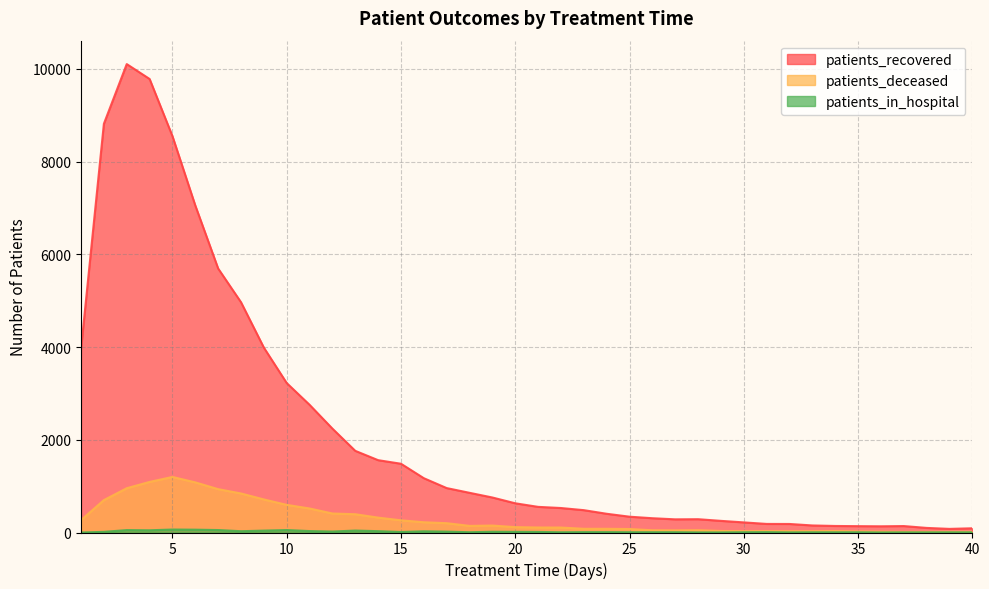

How many values in the patients_in_hospital series are below 8?

18